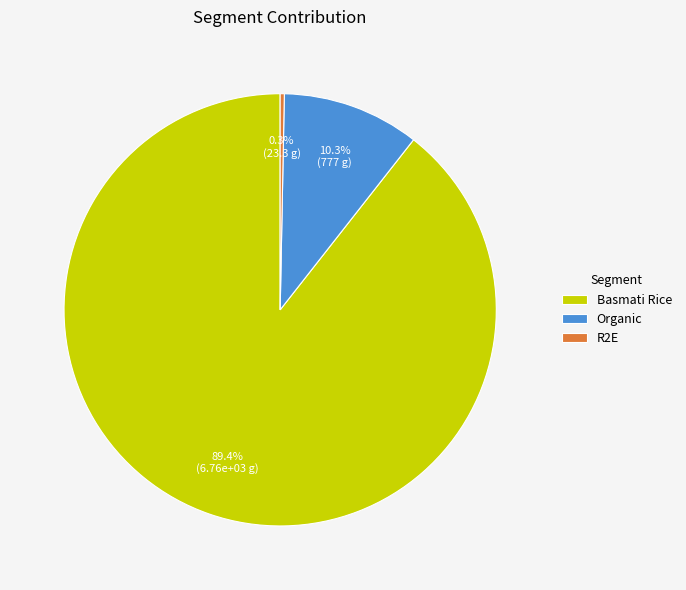

Which has a higher value, Organic or R2E?

Organic